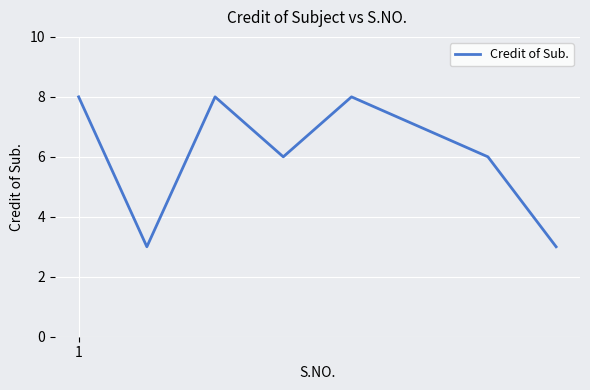

How many distinct data groups are displayed?

1